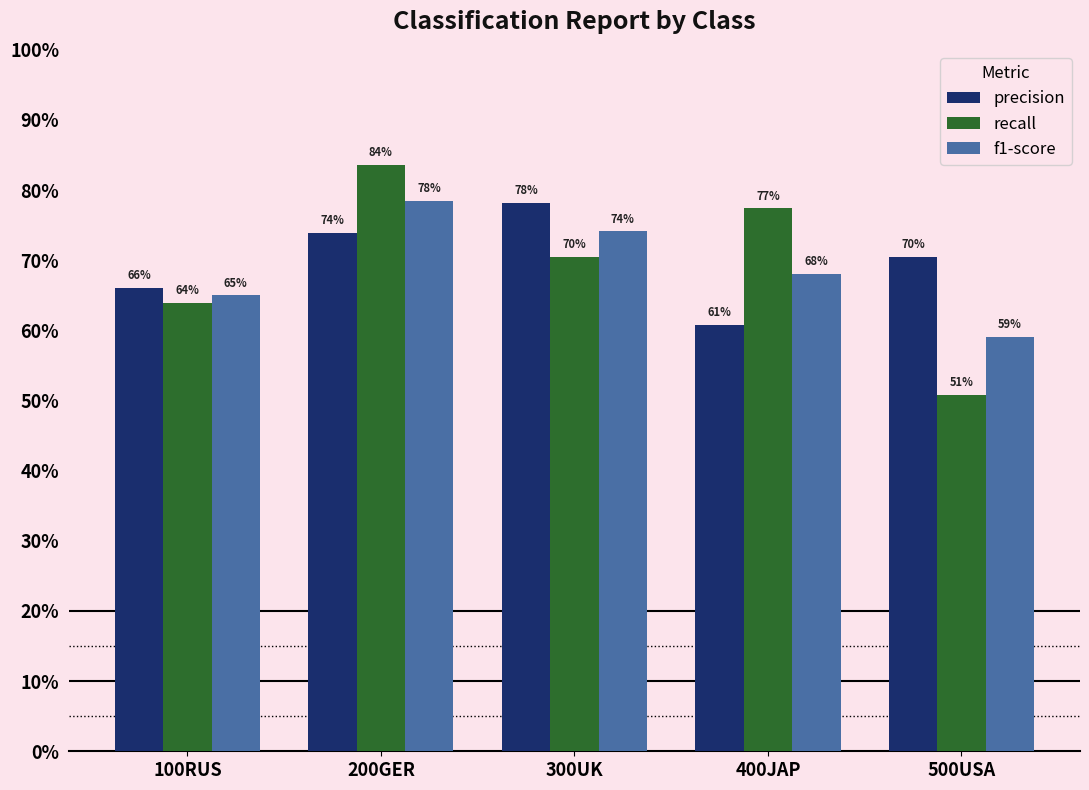

What is the label of the 2nd bar from the left?

200GER